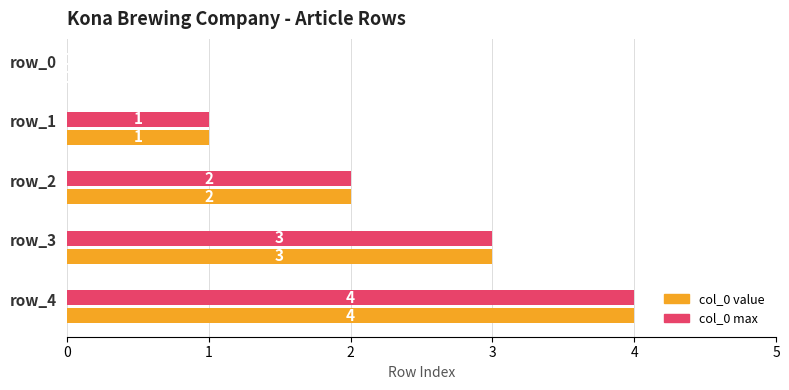

At which category is the sum across all series the highest?

row_4